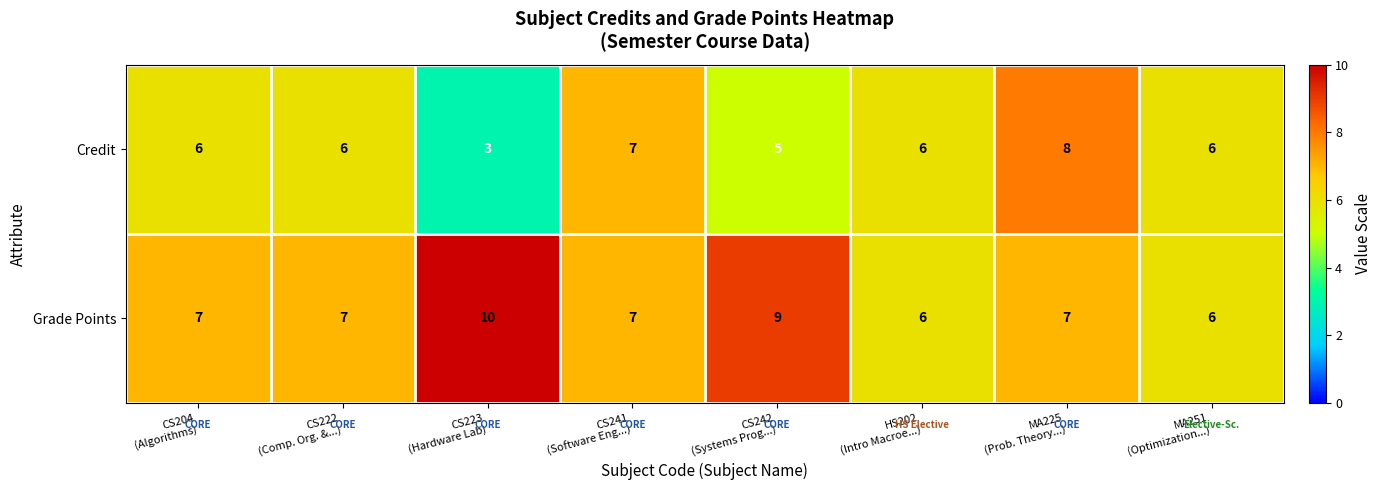

What is the difference between the highest and lowest values at CS222
(Comp. Org. &...)?

1